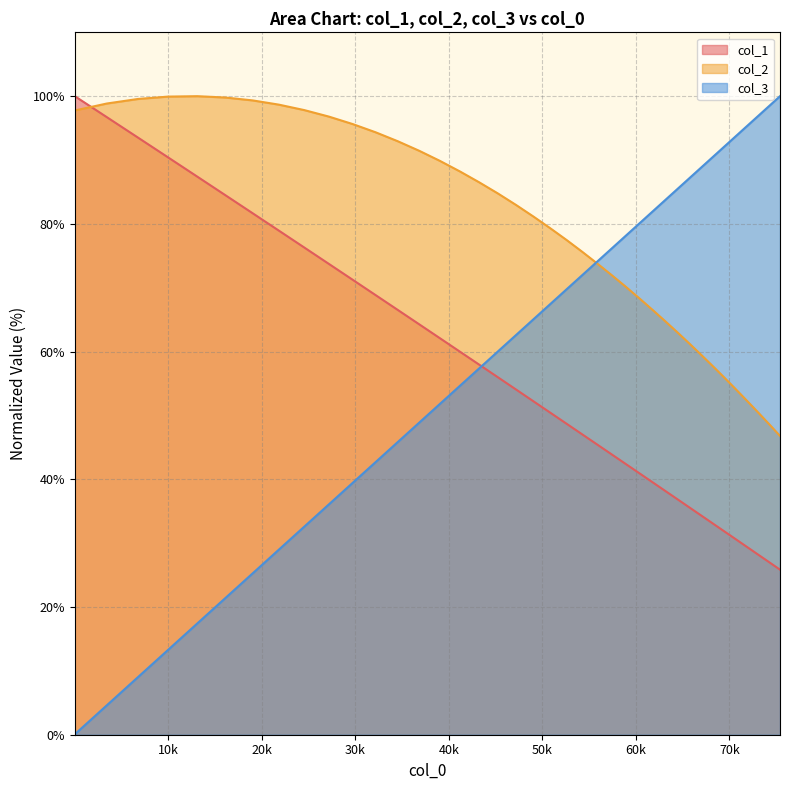

True or false: col_3 has more than 1 points higher than both neighbors.

False